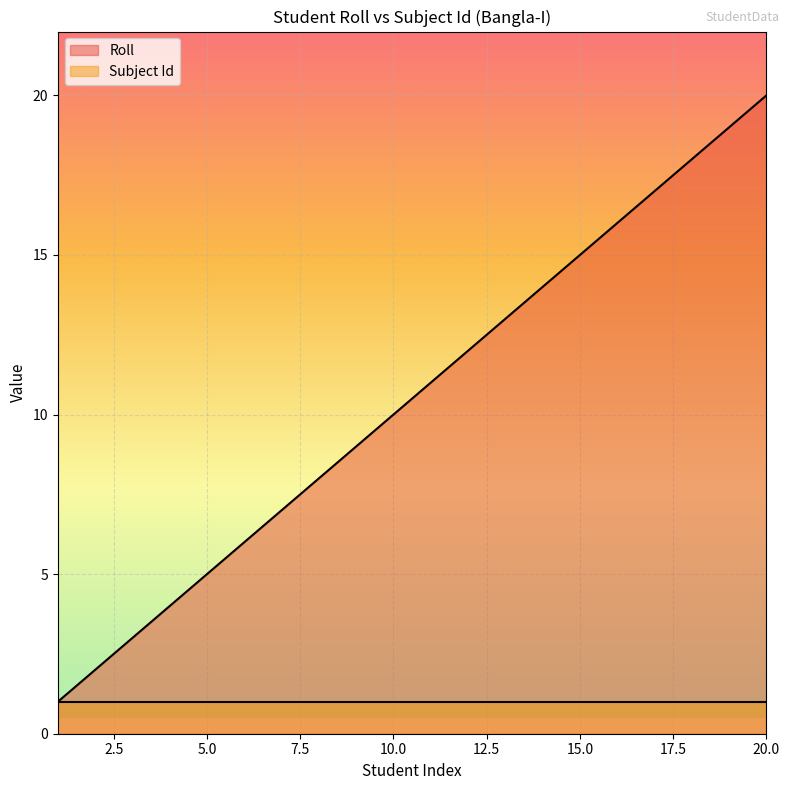

Which category has the lowest value across all series?

1